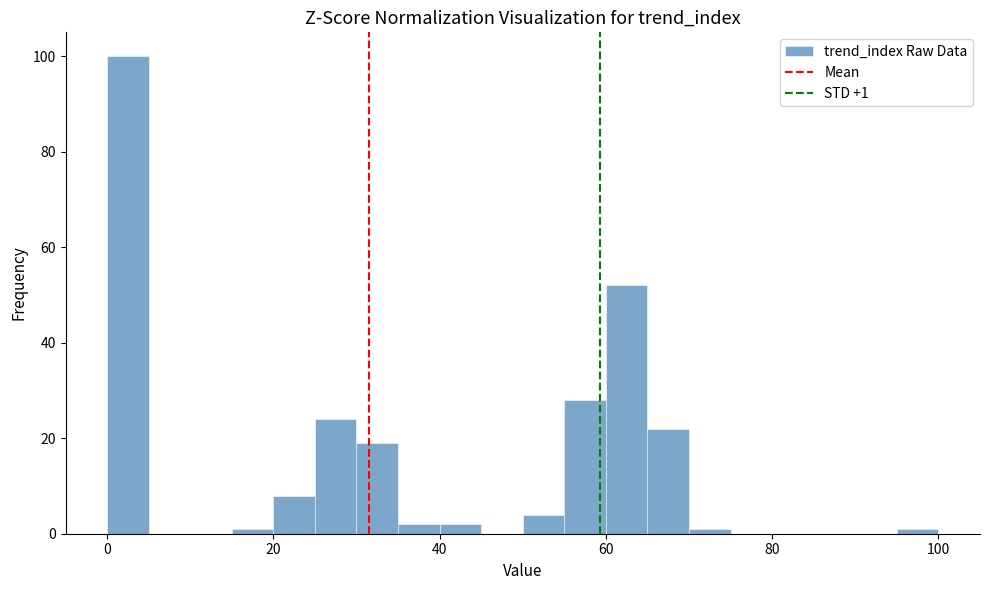

Read against the x-axis, roughly where is the centre of the tallest bar?

2